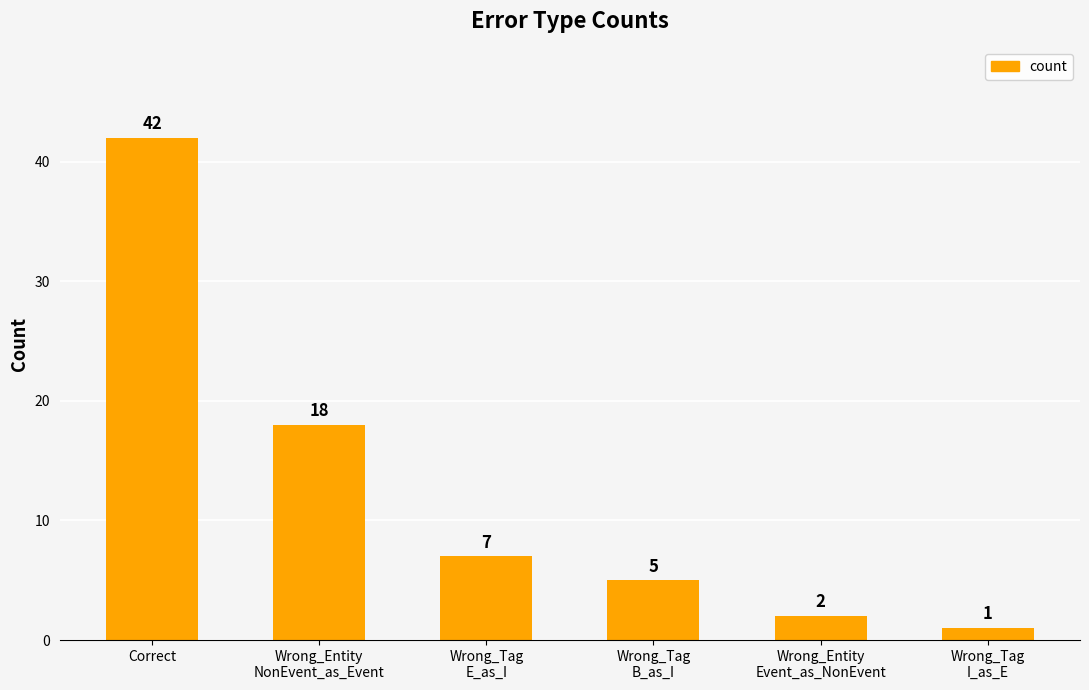

Which category has the highest value across all series?

Correct